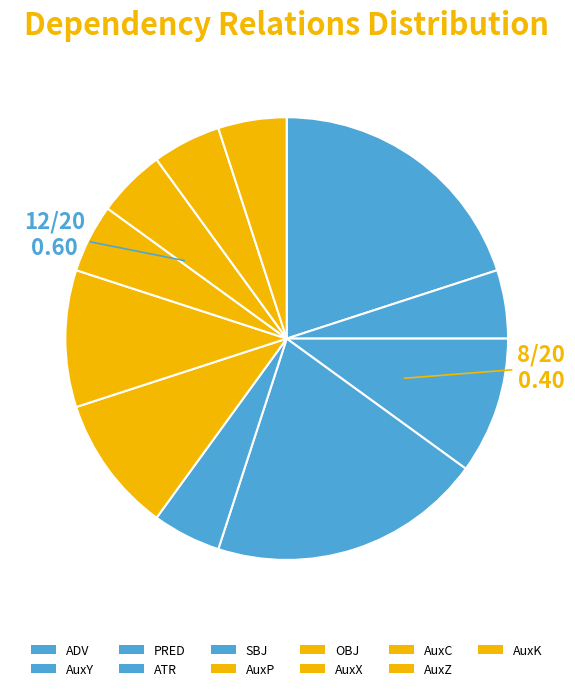

To the nearest percent, what percentage of the pie is AuxC?

5%